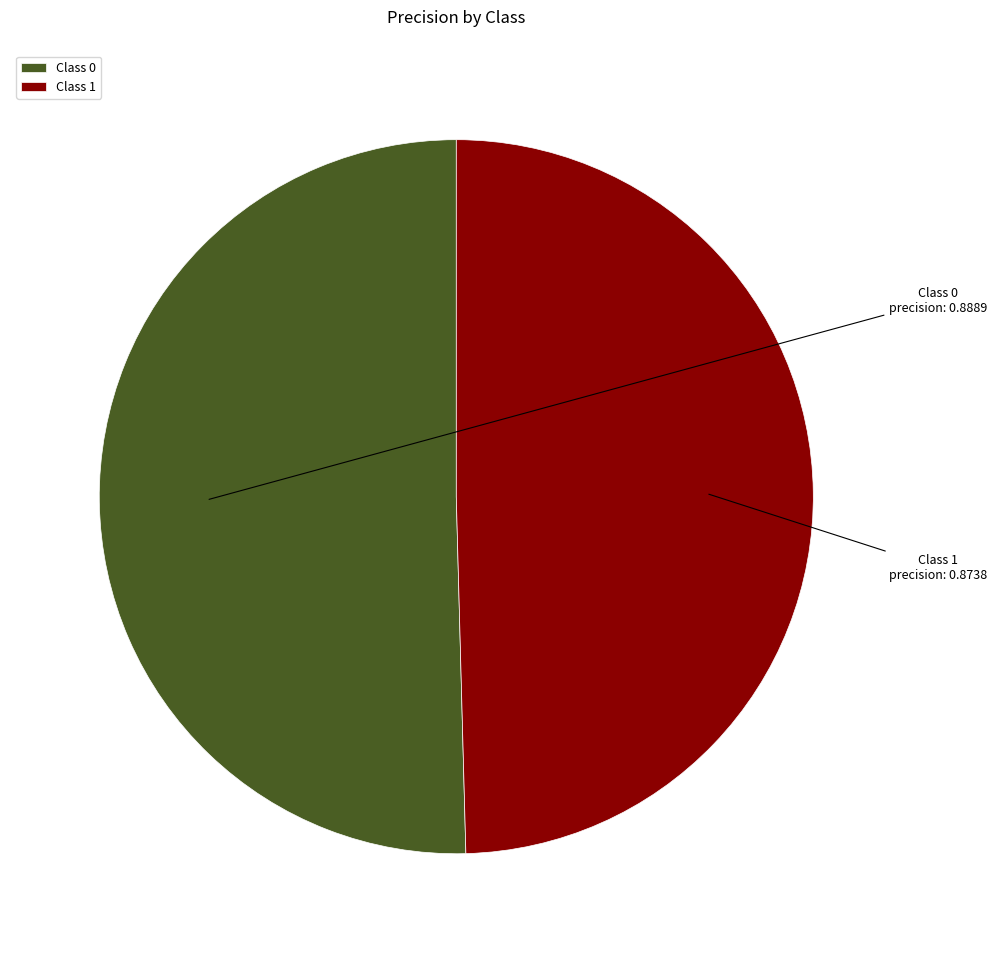

Is there any slice that represents more than half of the pie?

Yes